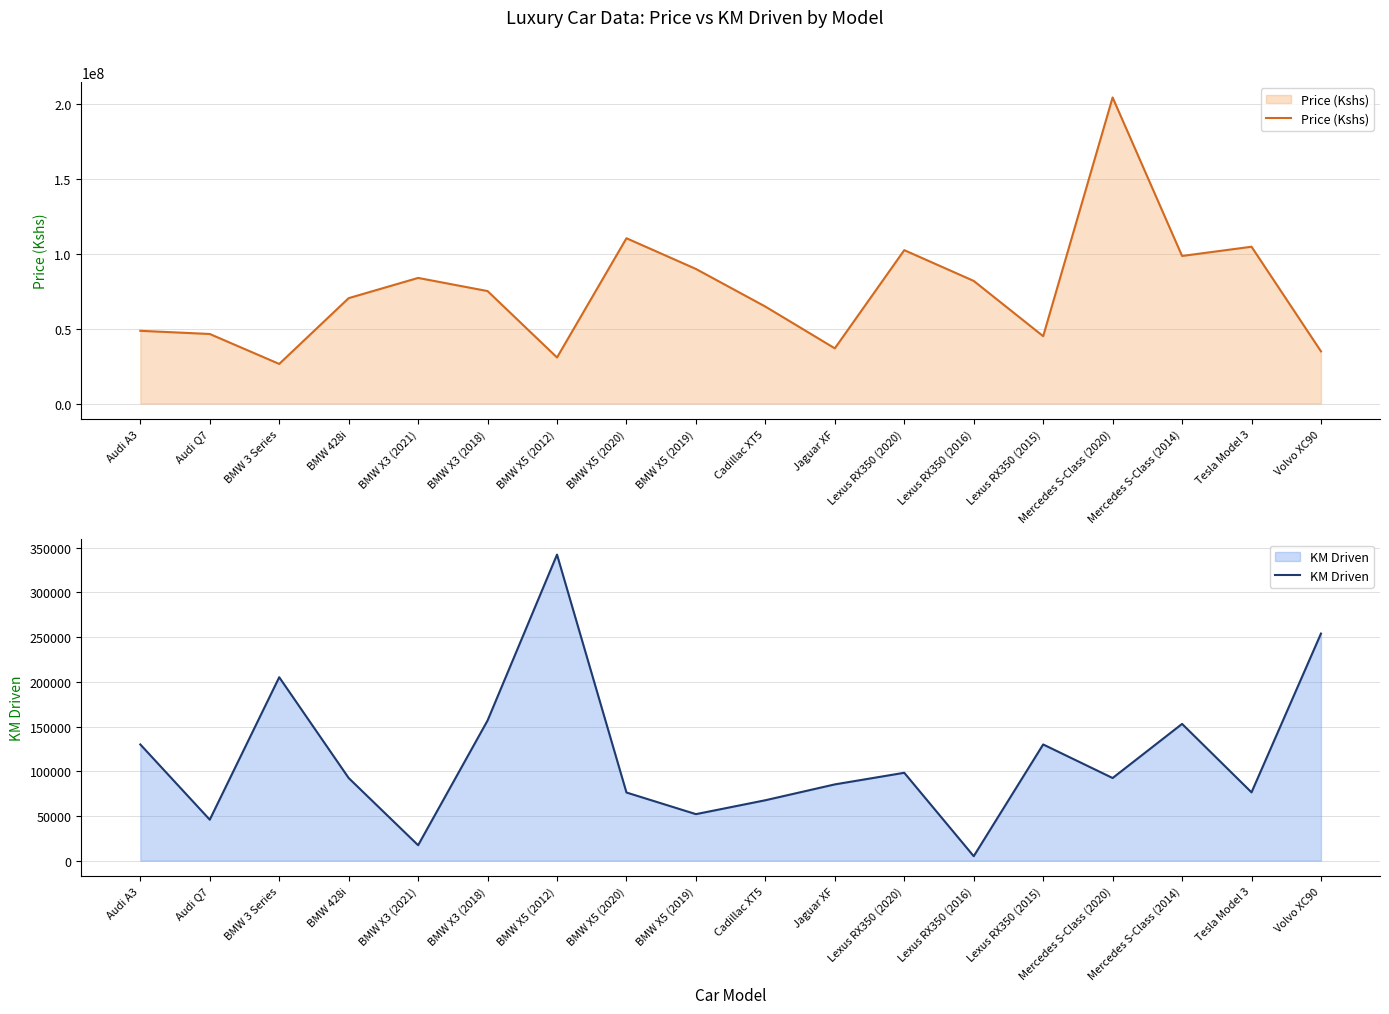

Reading left to right, transcribe all the data shown in this chart.

Price (Kshs): 48642000	46500000	26482000	70480000	84000000	75210000	30800000	110544000	90000000	64840000	36908000	102584000	82000000	45040000	204684000	98688000	104864000	34904000
KM Driven: 130000	45832	205204	92450	17283	156784	342358	76240	52034	67591	85320	98312	5000	130000	92450	152985	76429	254028